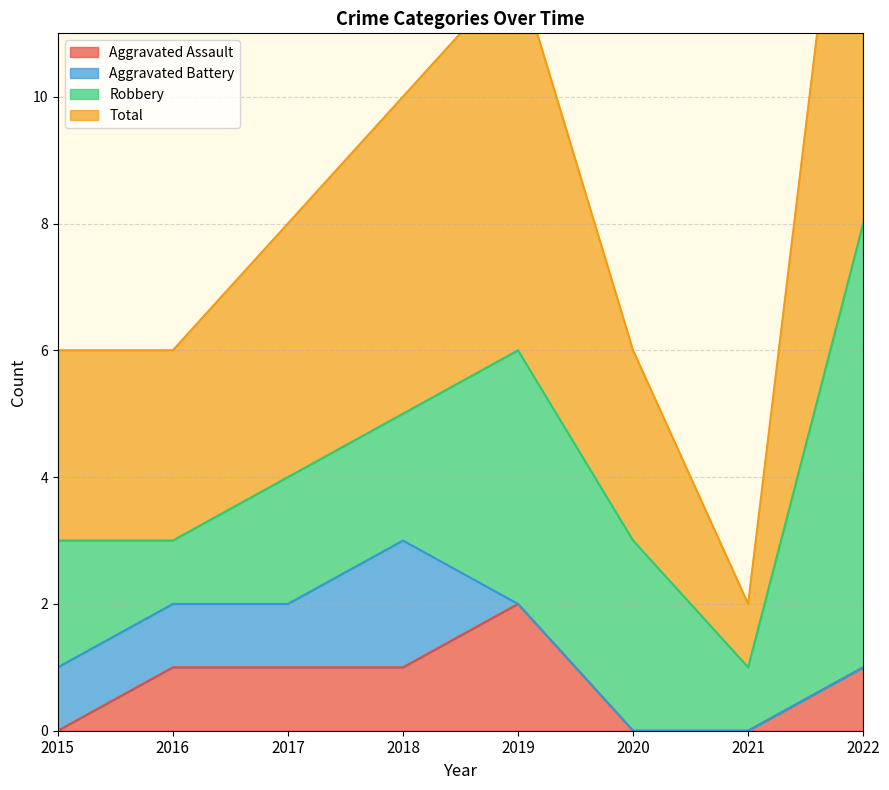

At how many categories does at least one series exceed 12?

1